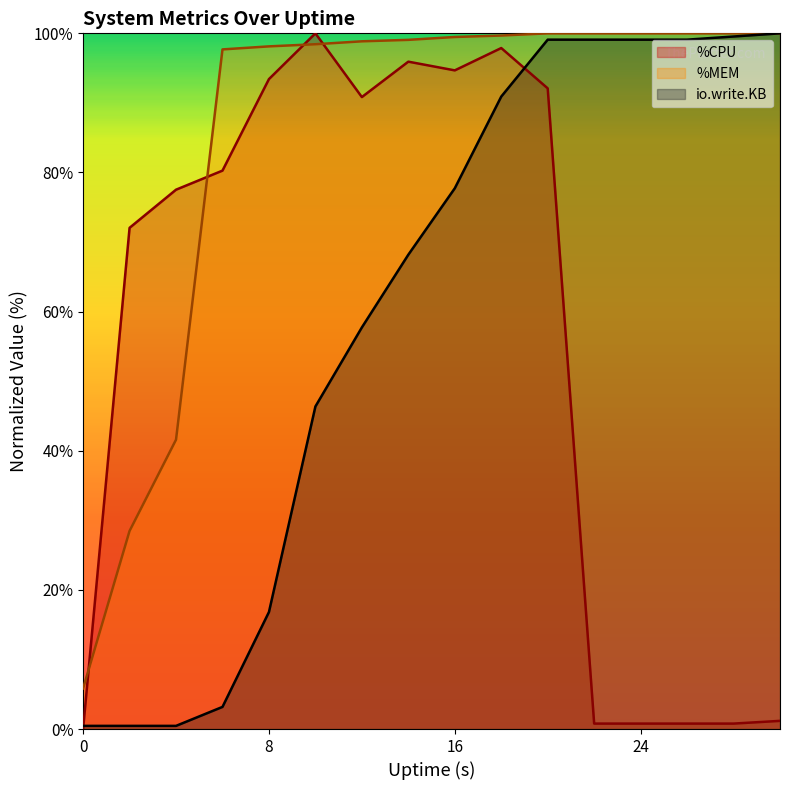

How many intersections are there between io.write.KB and %CPU?

2